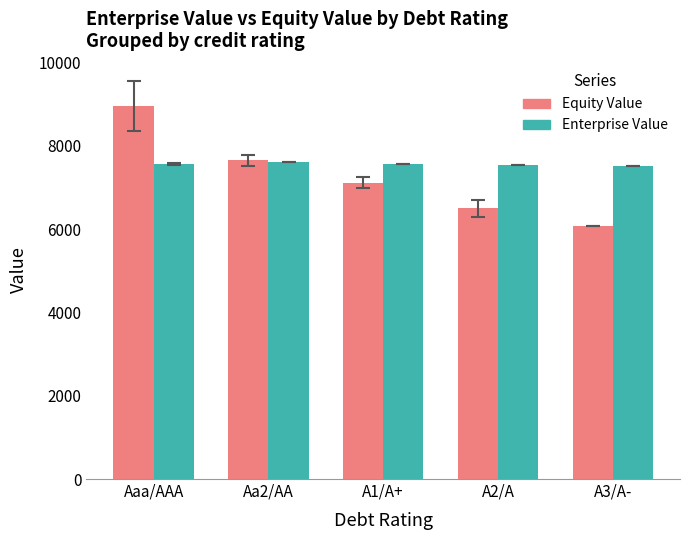

What is the value of the Equity Value bar at the 5th from the left?

6062.1